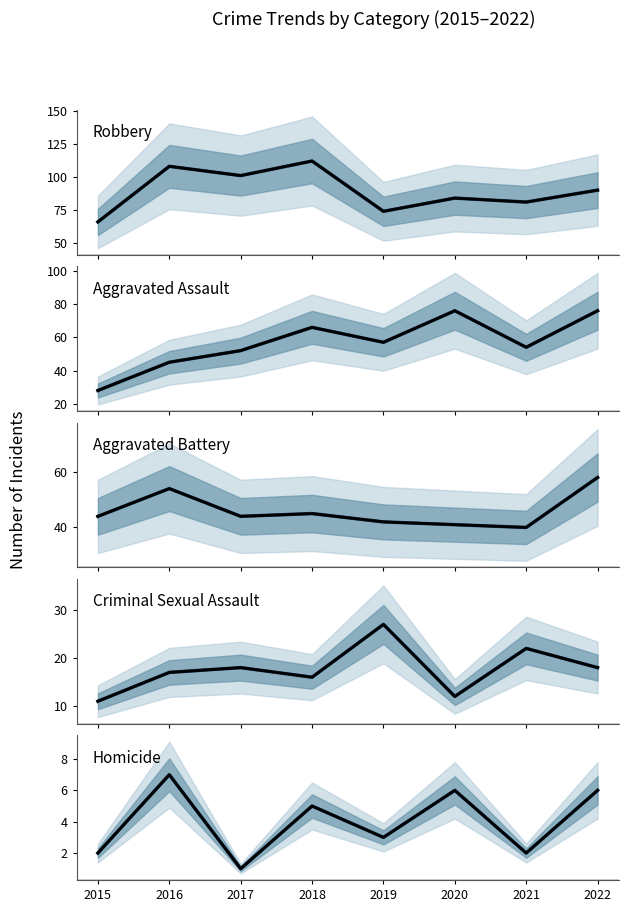

Between 2018 and 2019, which series saw the biggest shift?

Robbery